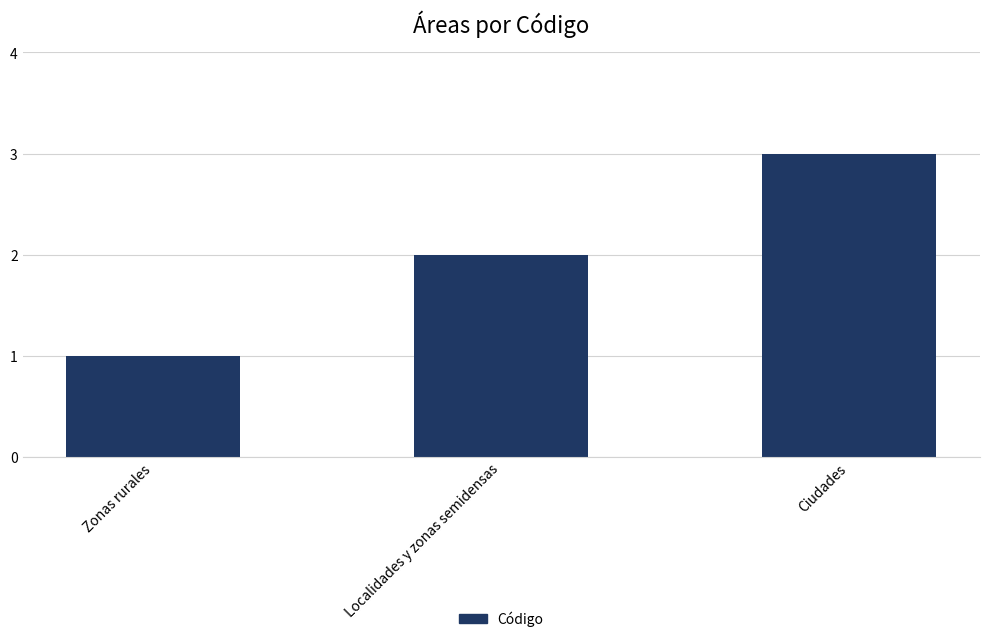

Rank the categories by value from highest to lowest.

Ciudades, Localidades y zonas semidensas, Zonas rurales